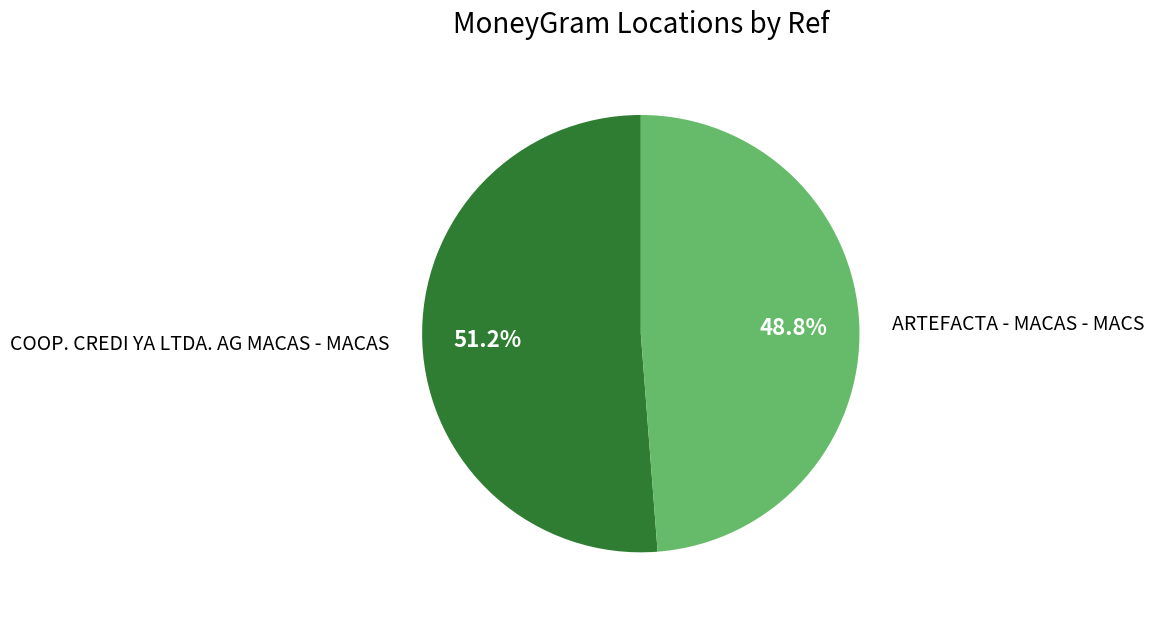

Which slice represents more than half of the pie?

COOP. CREDI YA LTDA. AG MACAS - MACAS